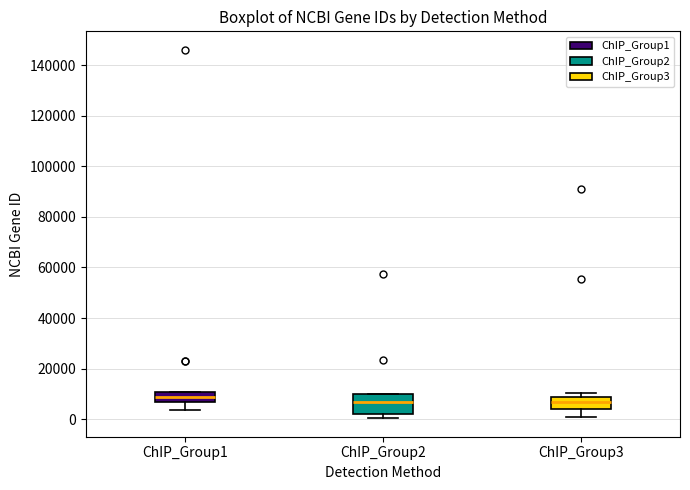

Comparing the boxes themselves (not the whiskers), which one is the tallest?

ChIP_Group2